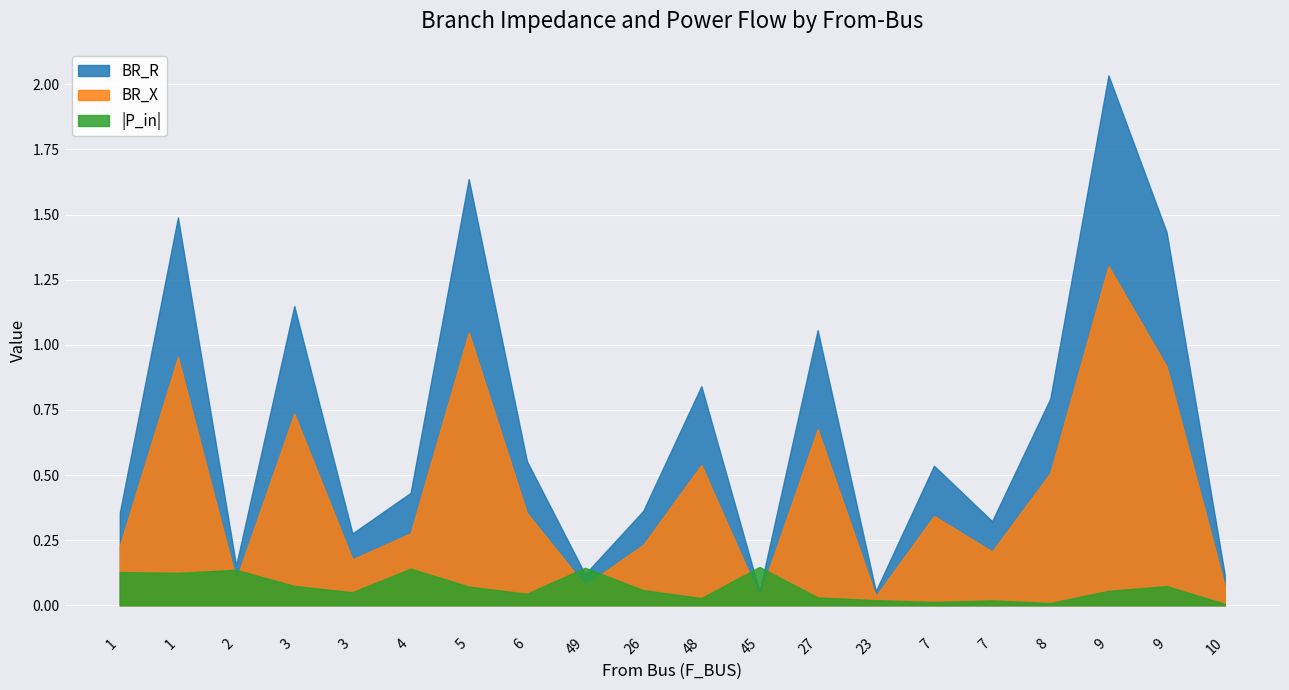

True or false: BR_X and BR_R intersect in this chart.

False